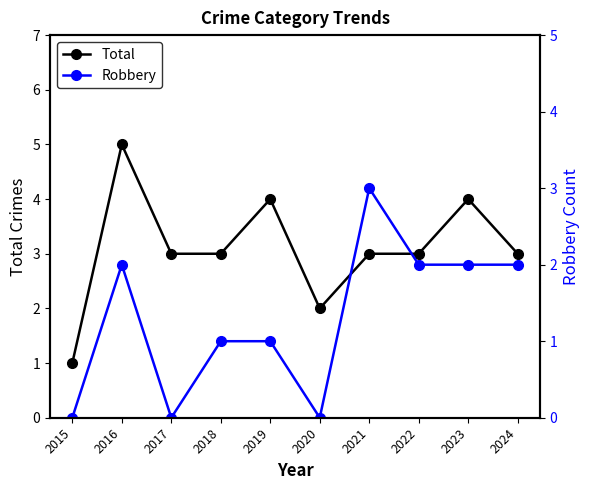

What is the difference between the highest and lowest values at 2018?

2